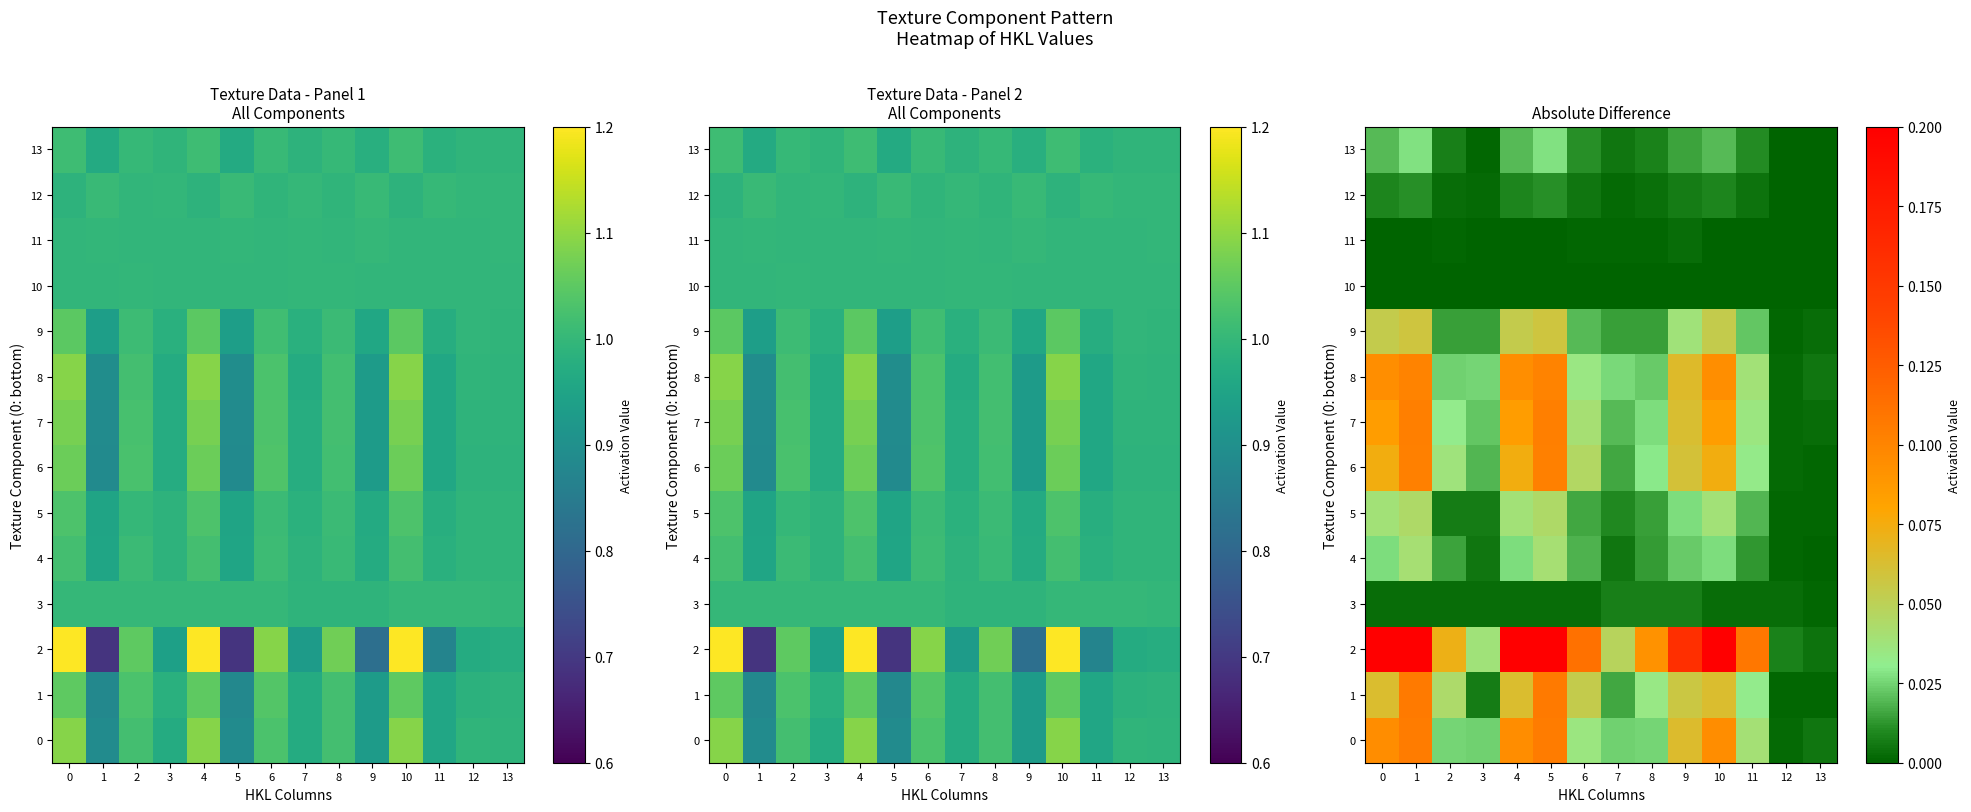

The value of 3 at 8 is 0.0. True or false?

True